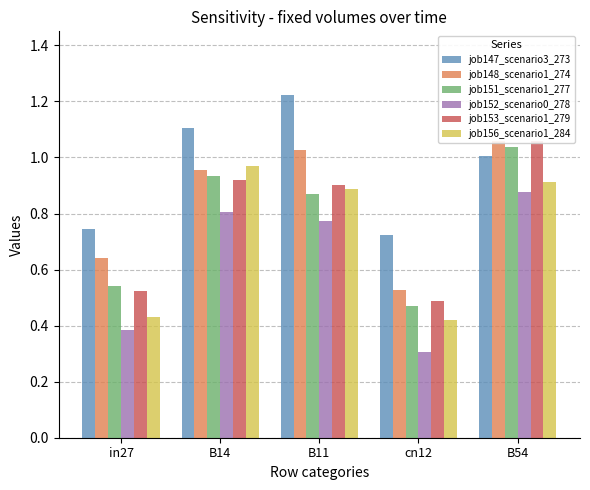

Is it true that job156_scenario1_284 equals 0.4 at B14?

False